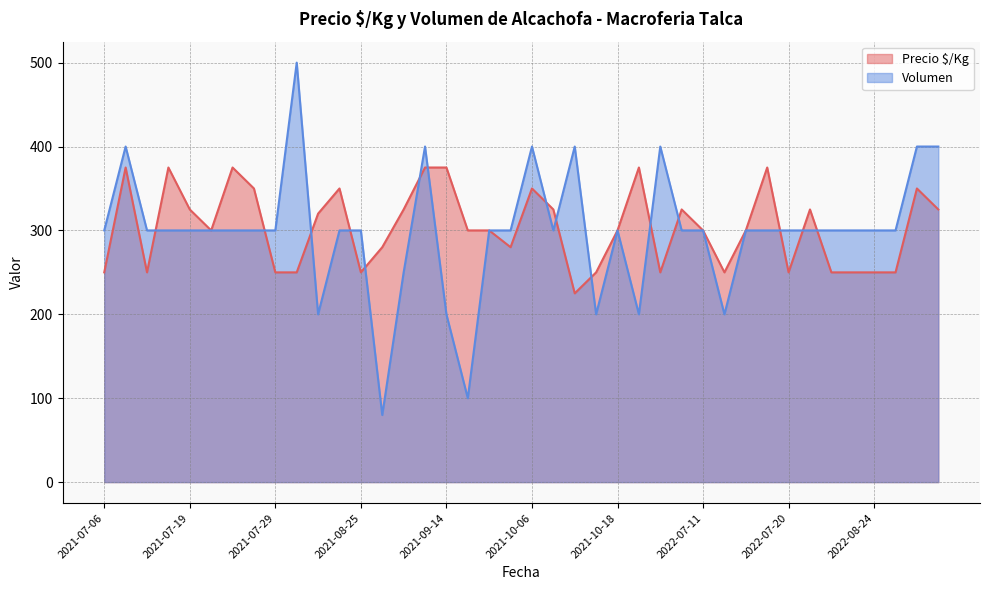

Which series ends up on top after the final intersection of Volumen and Precio $/Kg?

Volumen